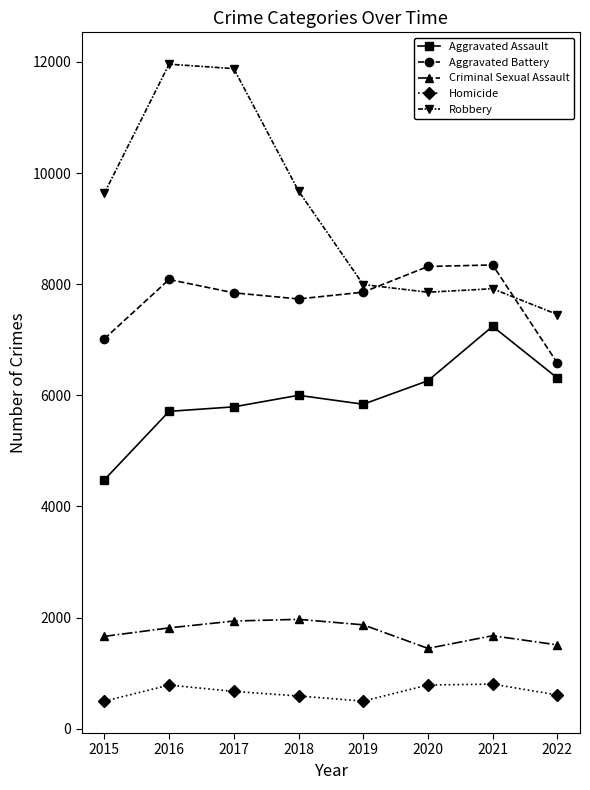

Rank the series by their maximum value, from lowest to highest.

Homicide, Criminal Sexual Assault, Aggravated Assault, Aggravated Battery, Robbery